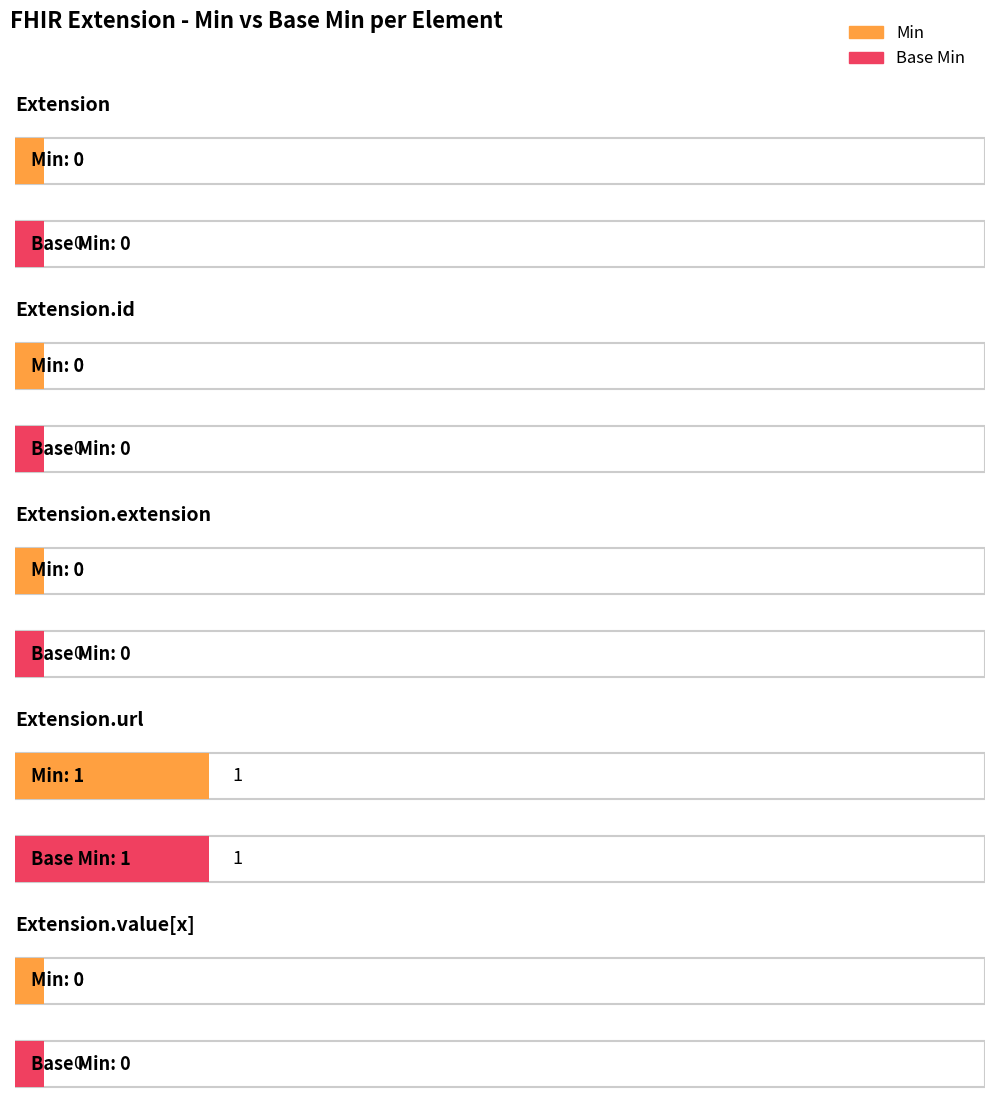

What position from the right is Extension.id?

4